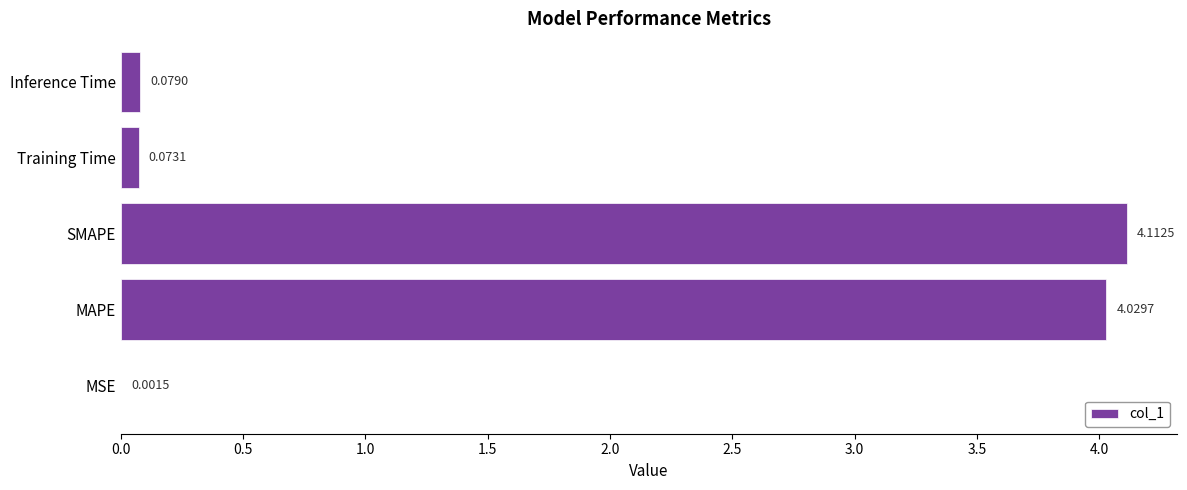

Which has a higher value, MAPE or SMAPE?

SMAPE